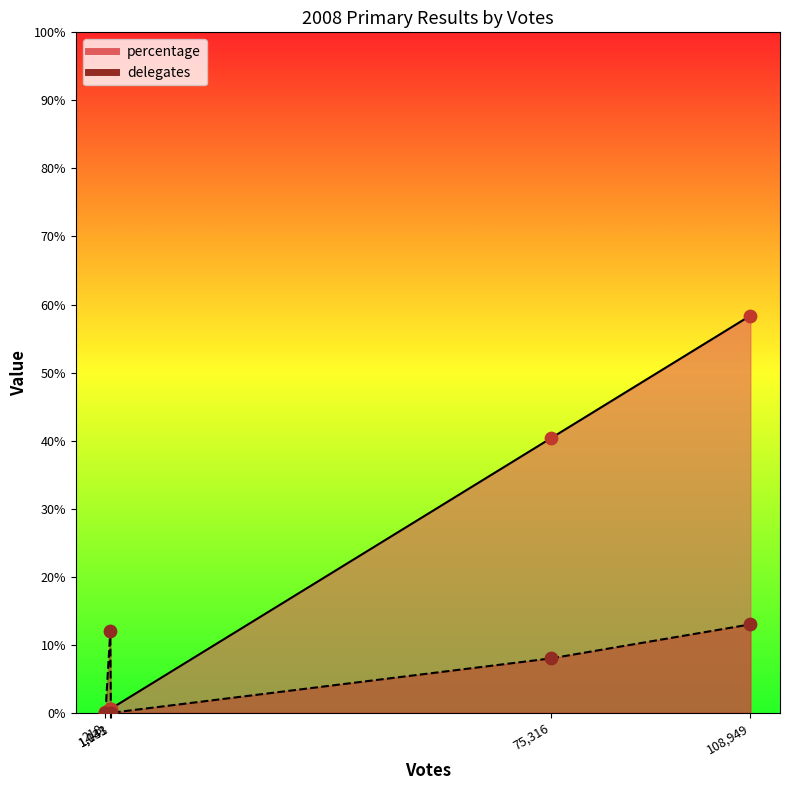

At how many categories does at least one series exceed 43?

1